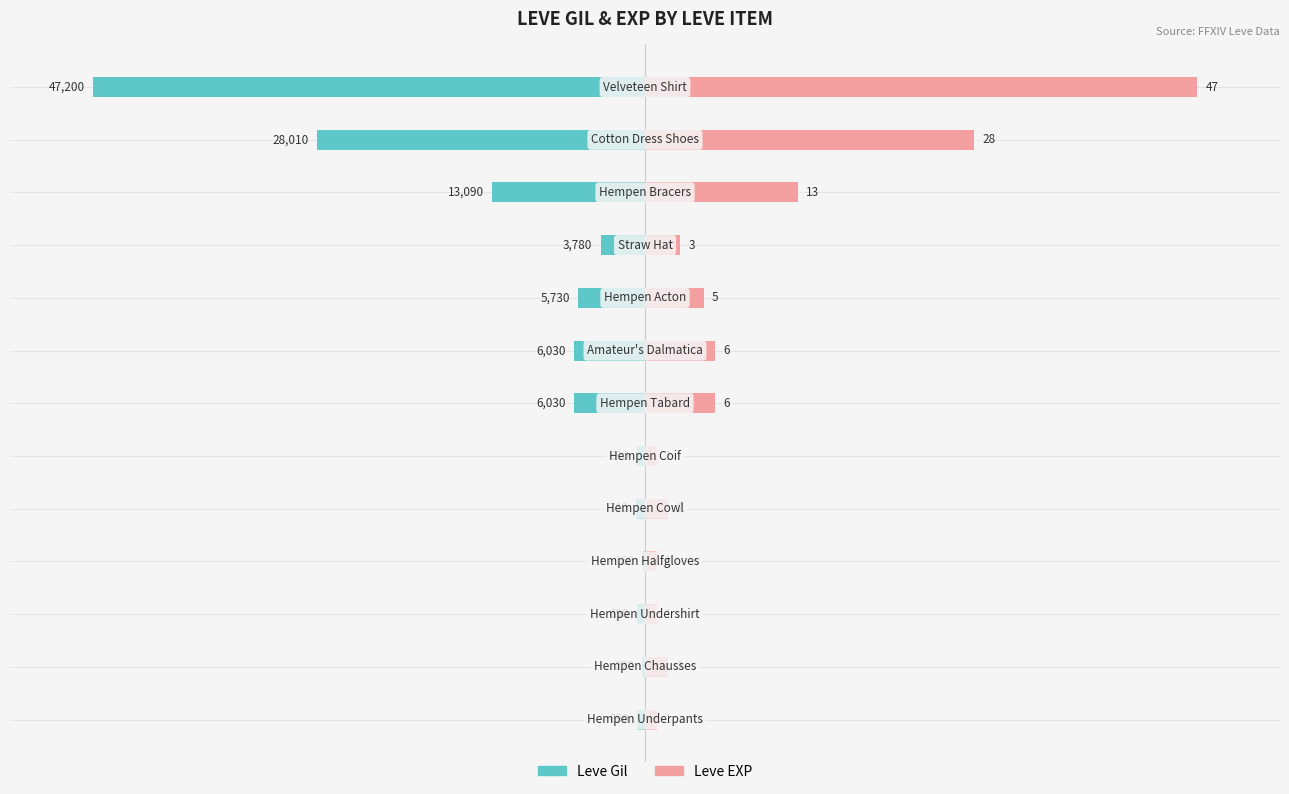

How many groups of bars are there?

13